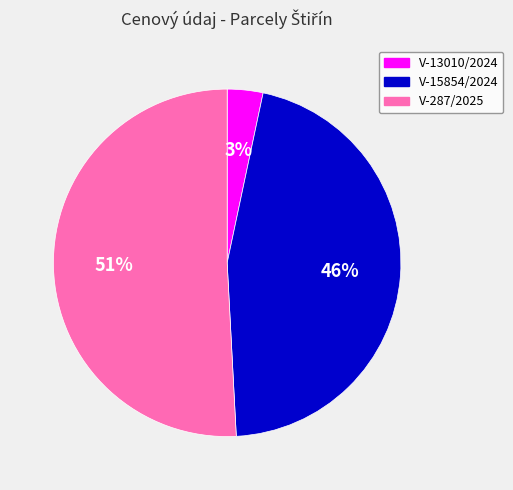

Does any single category account for the majority?

Yes